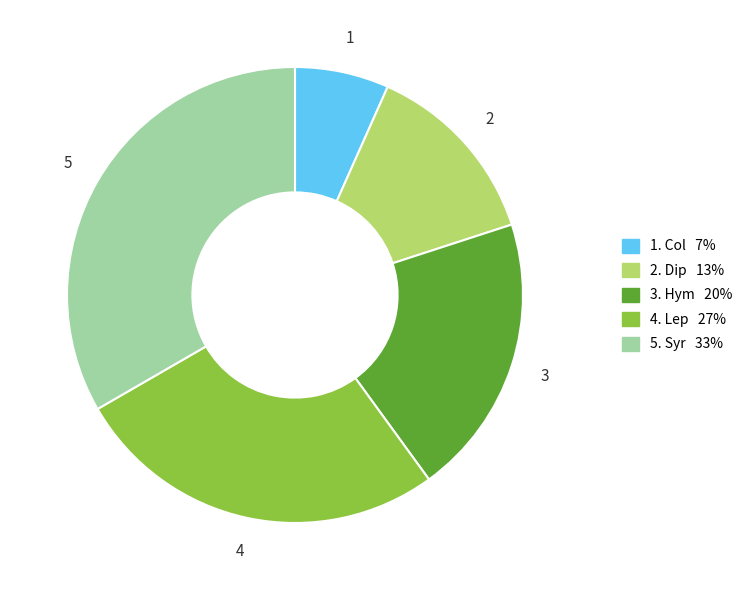

Between 4. Lep 27% and 5. Syr 33%, which is larger?

5. Syr 33%